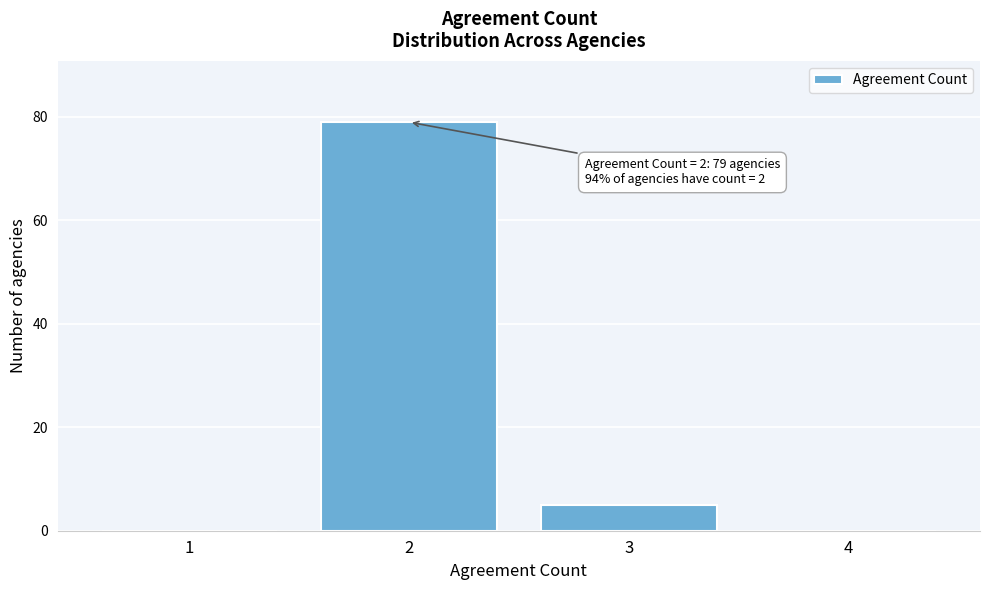

Reading right to left, what are all the values shown in this chart?

4=0	3=5	2=79	1=0